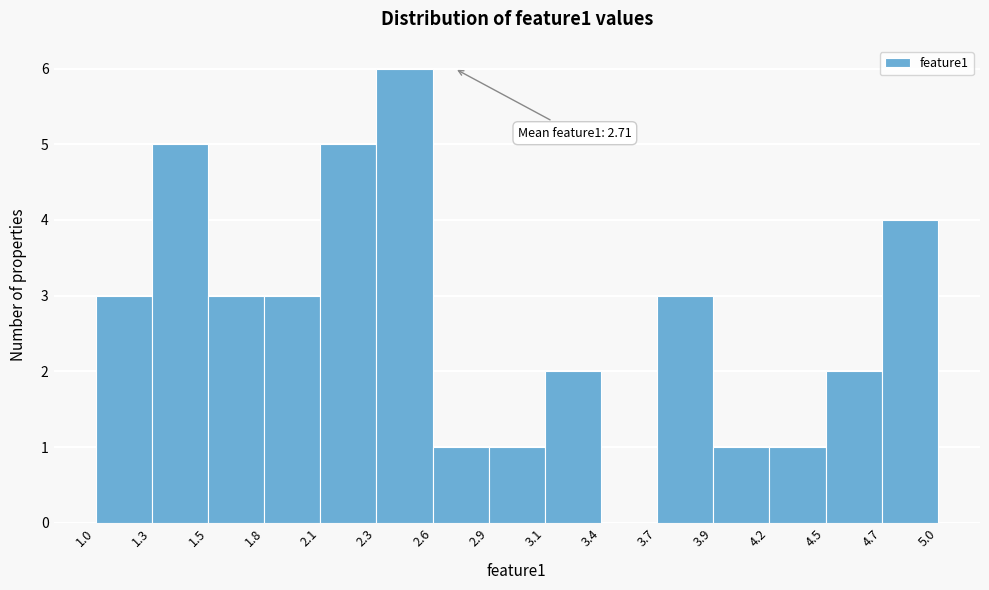

Over which range of the x-axis is the bar tallest?

2.3 to 2.6